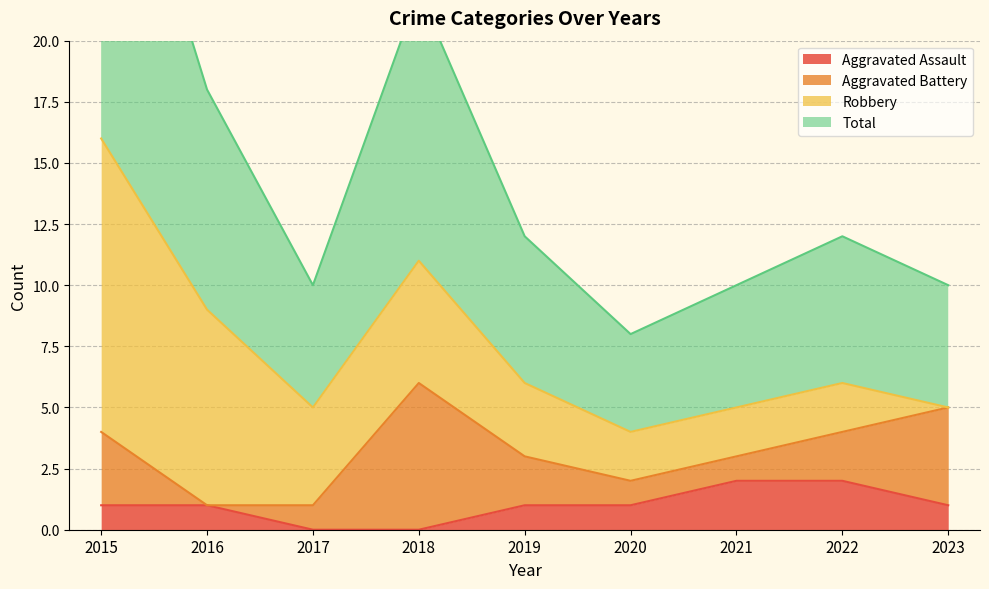

True or false: Aggravated Assault has a value of 1 at 2015.

True